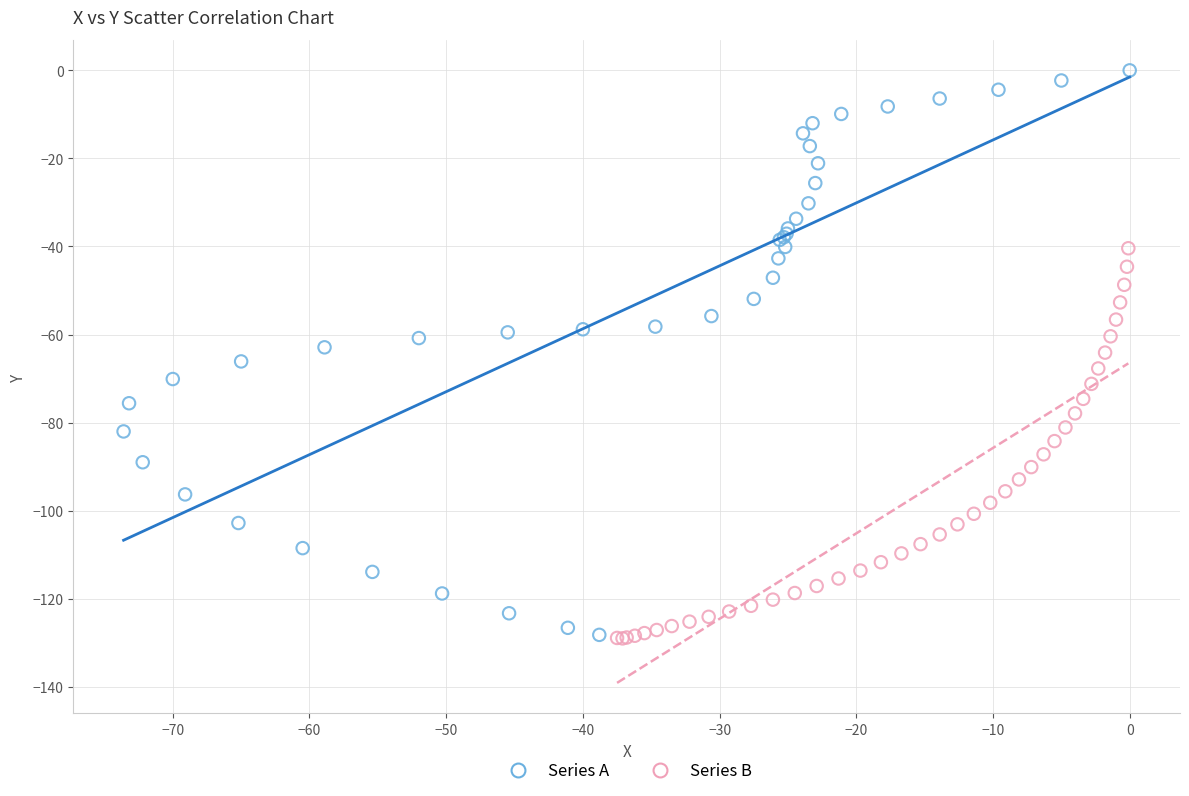

Which series reaches the maximum Y coordinate?

Series A